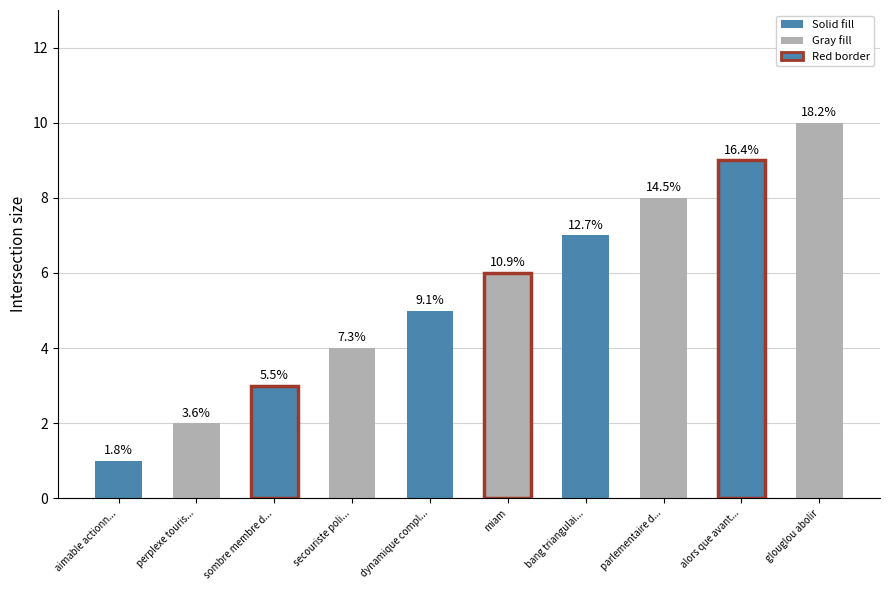

How many bars are there in total?

10